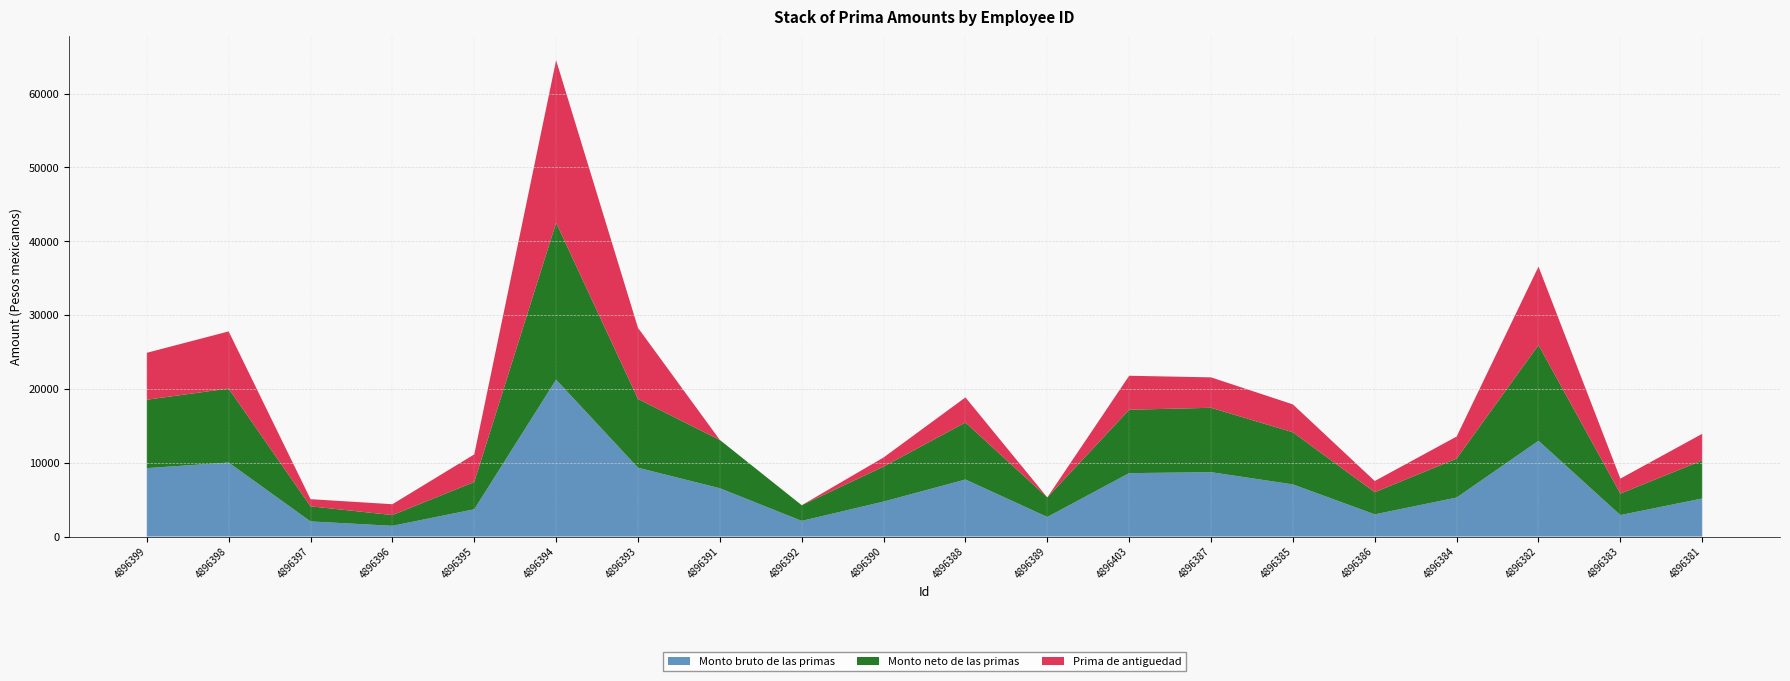

Reading right to left, transcribe all the data shown in this chart.

Monto bruto de las primas: 5154.4	2906.9	12971.6	5281.2	3003.3	7061.1	8718.9	8586.8	2651.4	7723.4	4736.8	2121.1	6540.1	9322.1	21250.7	3693.2	1453.5	2047.0	10021.6	9266.3
Monto neto de las primas: 5154.4	2906.9	12971.6	5281.2	3003.3	7061.1	8718.9	8586.8	2651.4	7723.4	4736.8	2121.1	6540.1	9322.1	21250.7	3693.2	1453.5	2047.0	10021.6	9266.3
Prima de antiguedad: 3606.1	2032.0	10616.3	2982.8	1515.2	3773.7	4121.3	4603.3	0.0	3400.1	1236.4	0.0	0.0	9622.2	22005.6	3739.5	1470.8	967.9	7741.2	6352.5